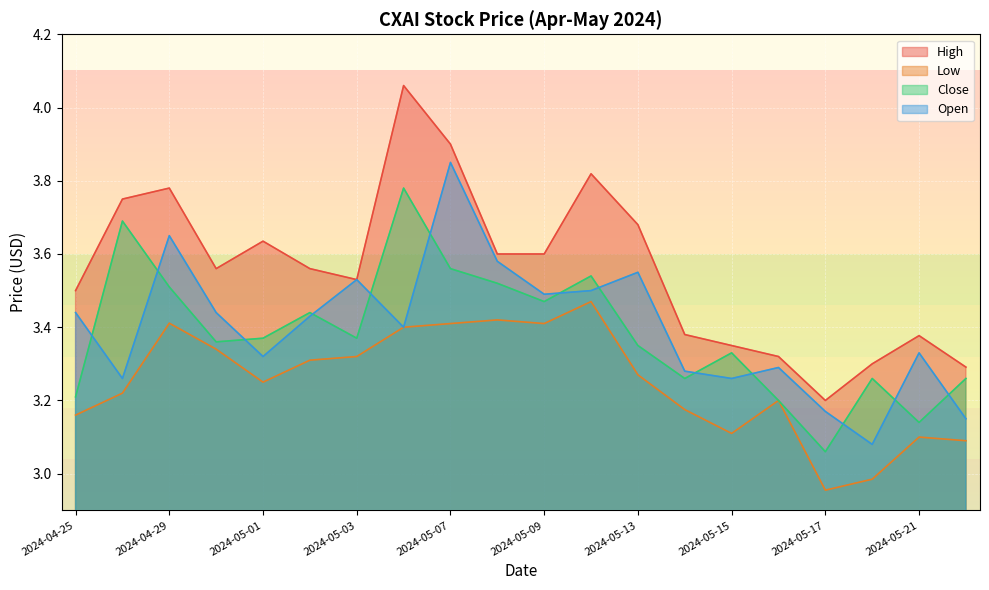

At 2024-04-29, list the series in order from smallest to largest.

Low, Close, Open, High